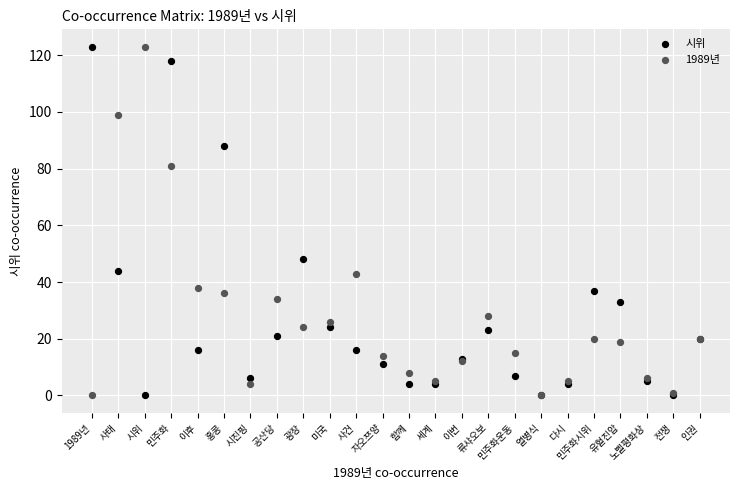

Across all series, what Y value is closest to 61?

48